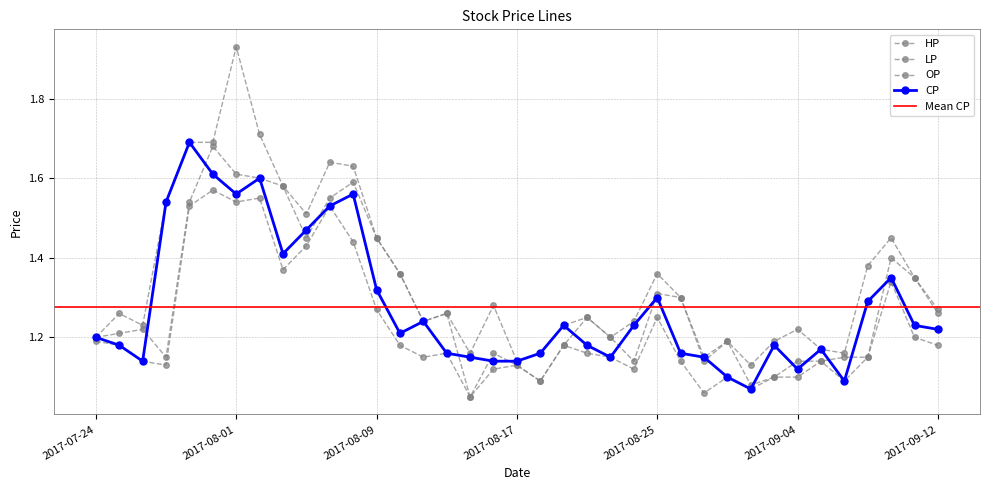

True or false: HP and OP cross at least once.

False